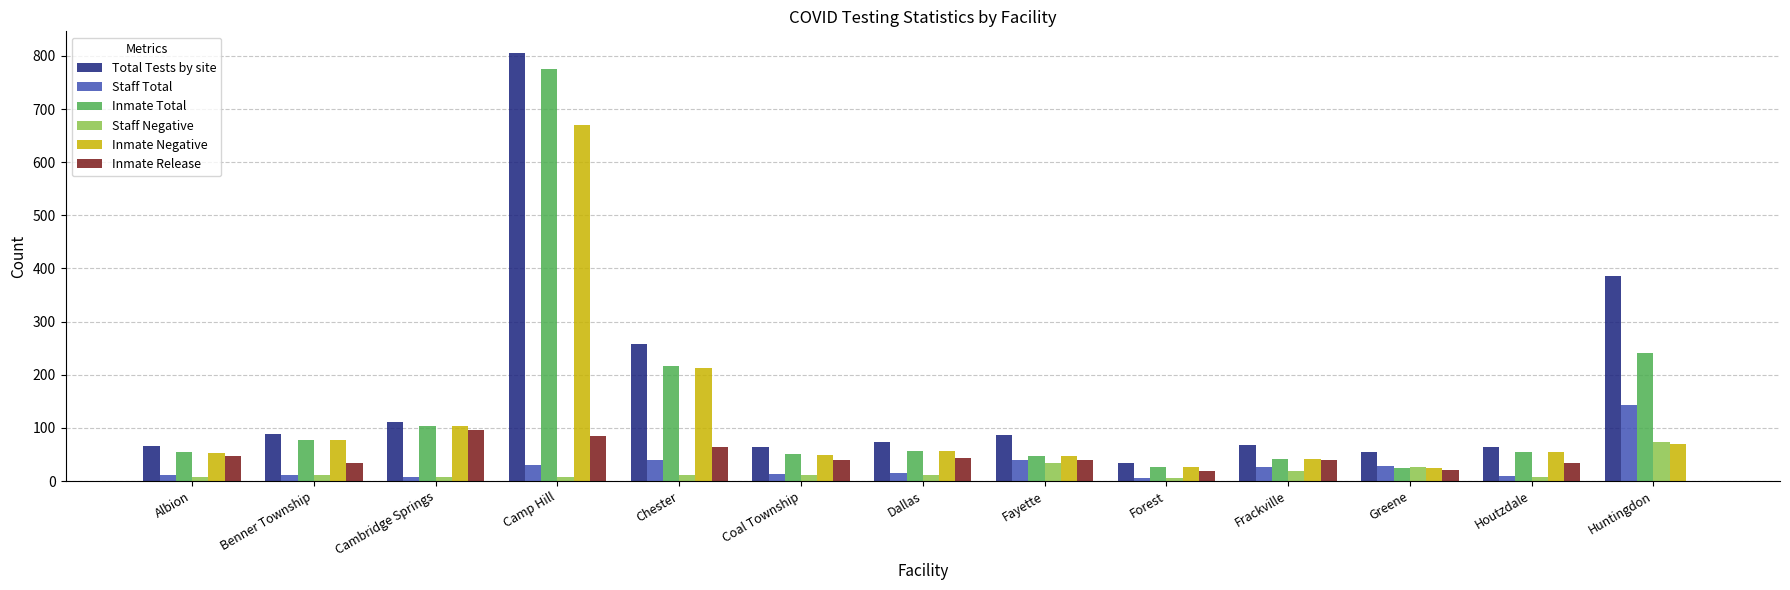

At which label does Staff Total first exceed 16?

Camp Hill